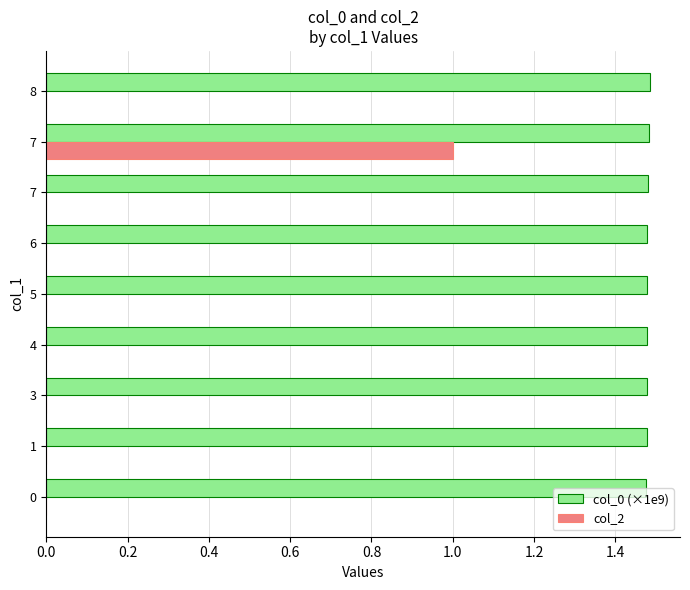

How many distinct data groups are displayed?

2